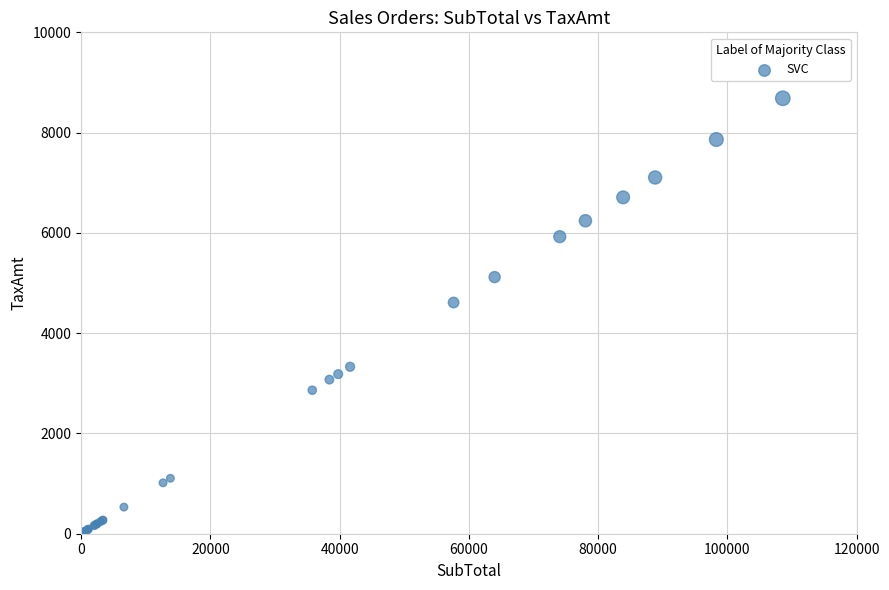

What Y value in the scatter plot is closest to 4344?

4610.8